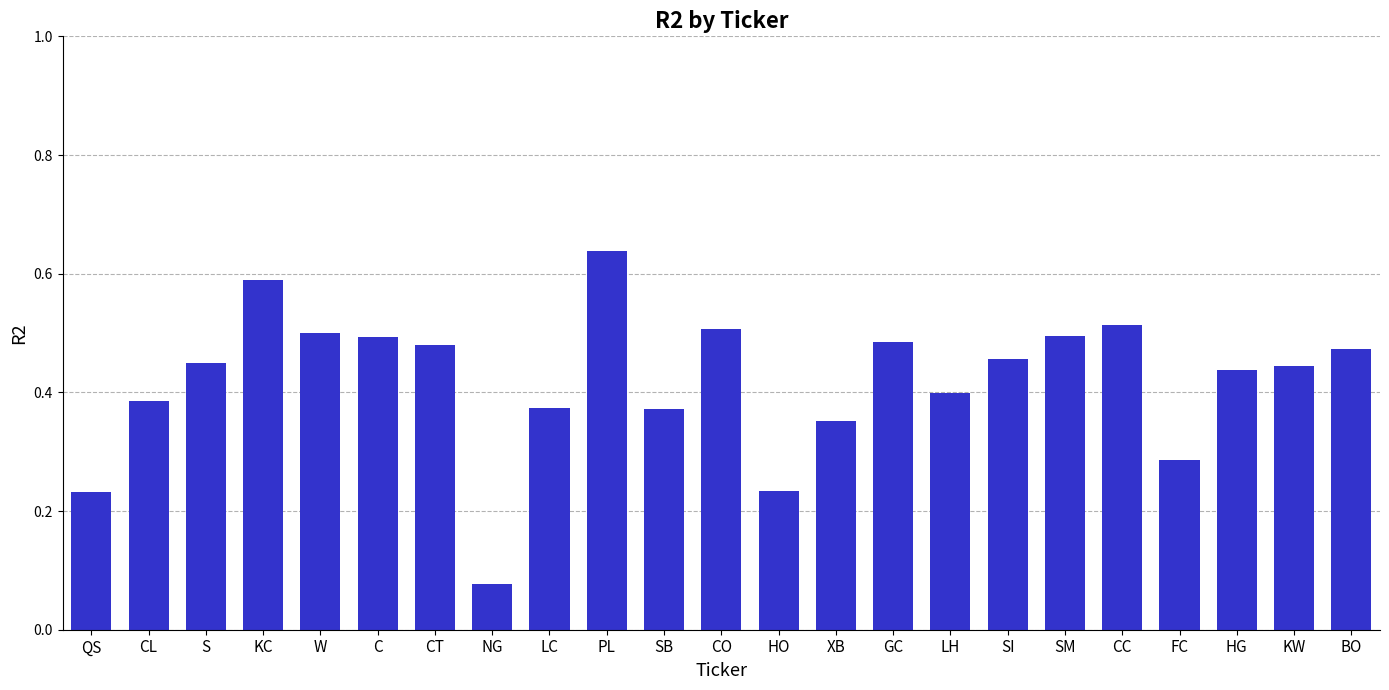

Which category has the highest value across all series?

PL